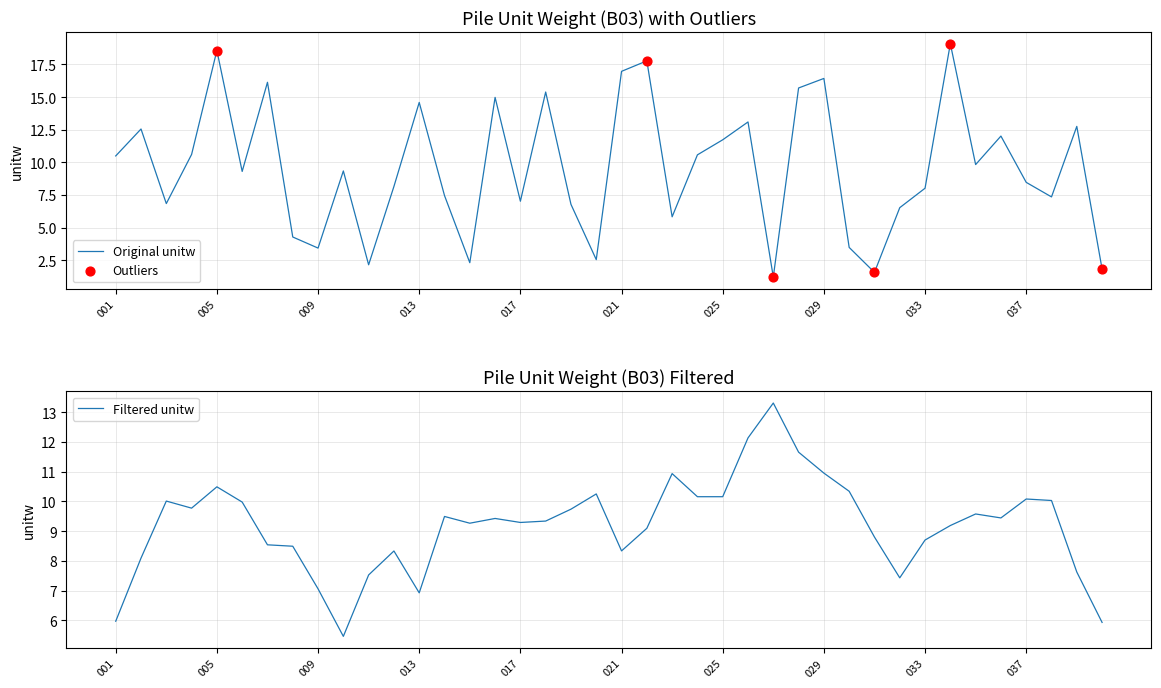

Between 007 and 005, which is larger?

005